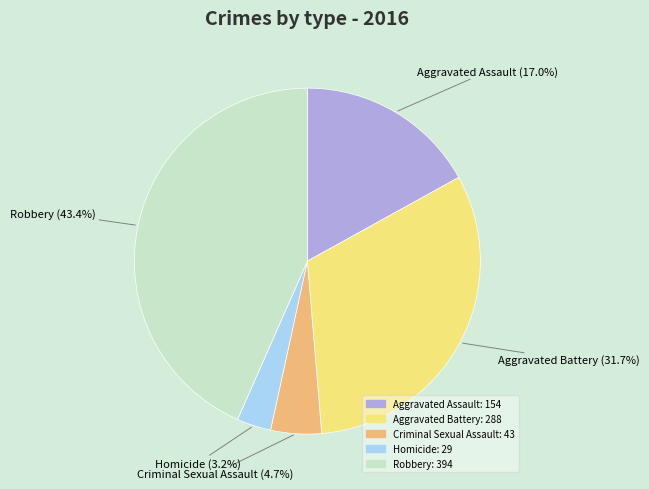

Which has a higher value, Robbery or Homicide?

Robbery